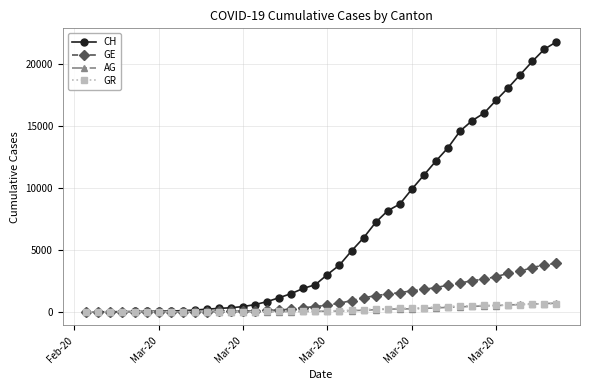

Which series has the largest total across all categories?

CH